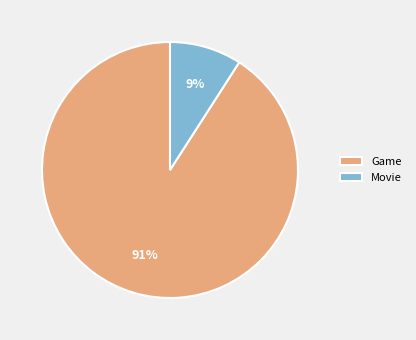

The Movie slice represents 9% of the pie. True or false?

True